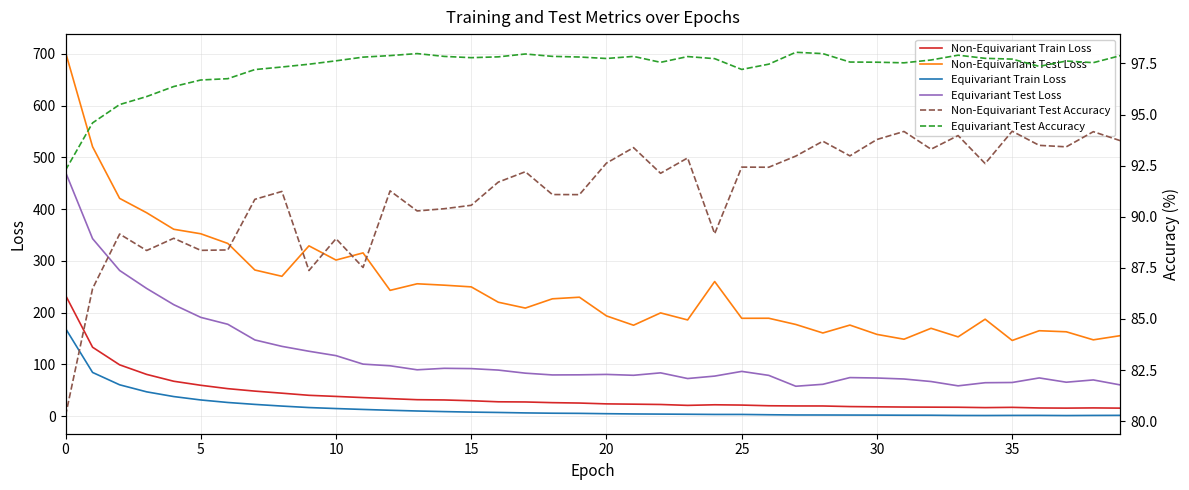

True or false: Non-Equivariant Test Loss has more than 1 interior local peaks.

True